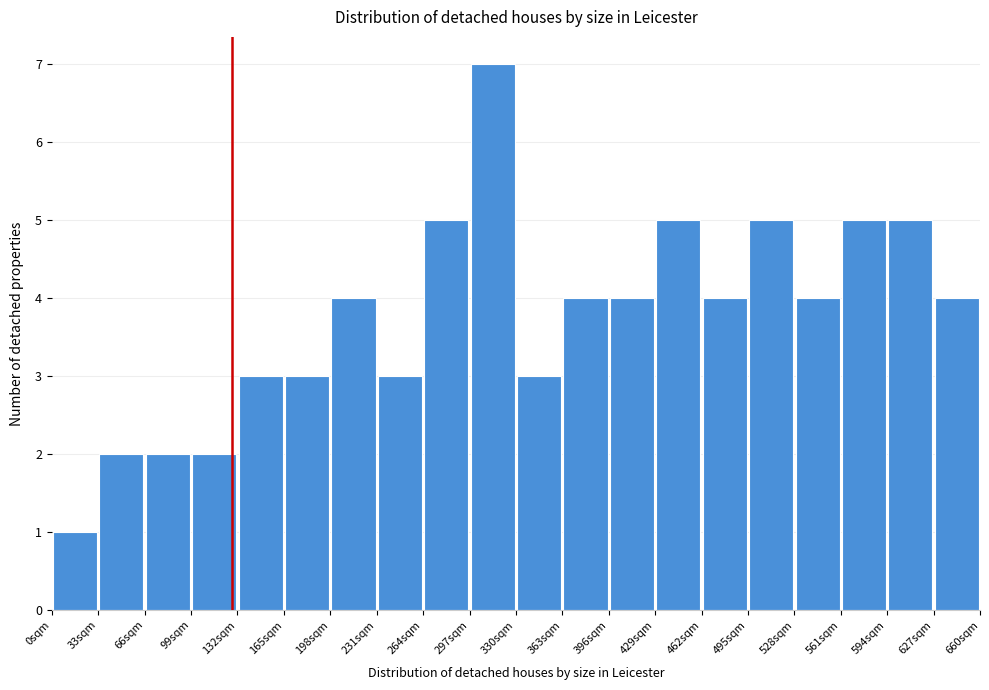

Reading left to right, list every bar in this chart as the range it spans on the x-axis followed by its height. Neither the bar edges nor the heights are printed on the chart, so give them approximately, as read against the axes.

0 to 33: 1
33 to 66: 2
66 to 99: 2
99 to 132: 2
132 to 165: 3
165 to 198: 3
198 to 231: 4
231 to 264: 3
264 to 297: 5
297 to 330: 7
330 to 363: 3
363 to 396: 4
396 to 429: 4
429 to 462: 5
462 to 495: 4
495 to 528: 5
528 to 561: 4
561 to 594: 5
594 to 627: 5
627 to 660: 4